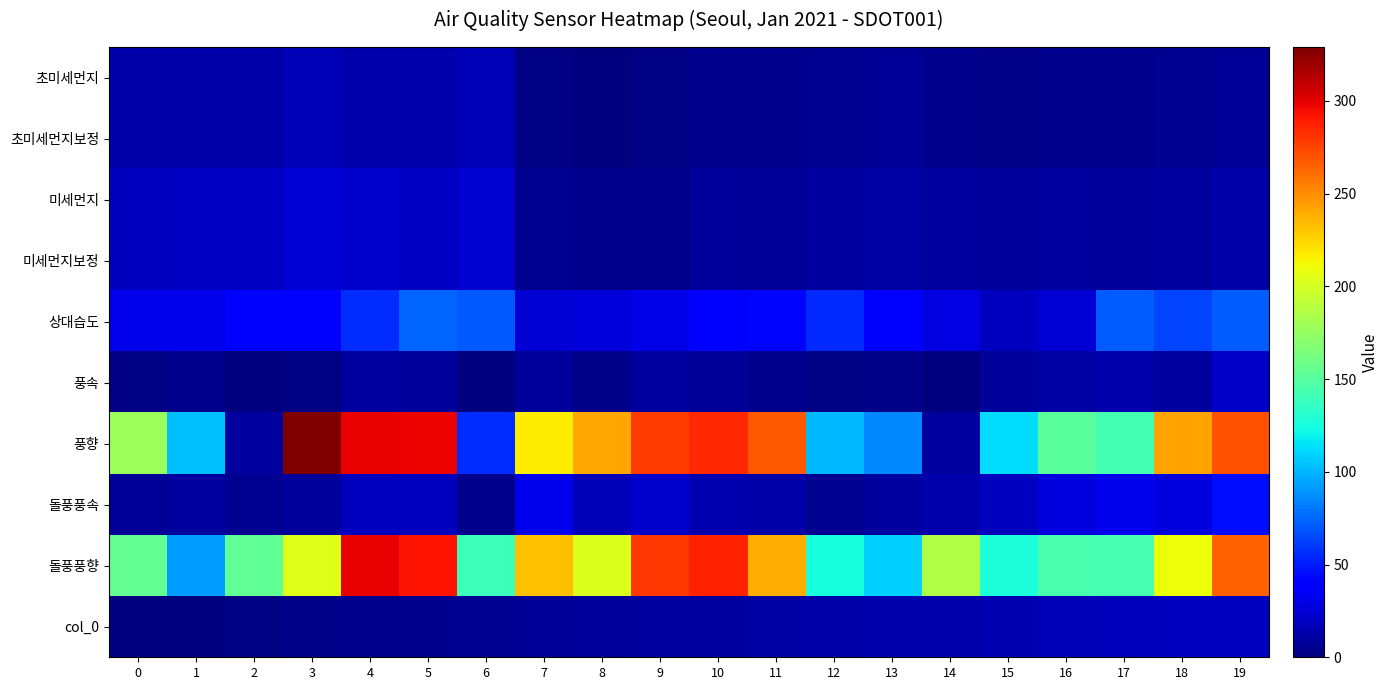

What is the total value across all series at 3?

670